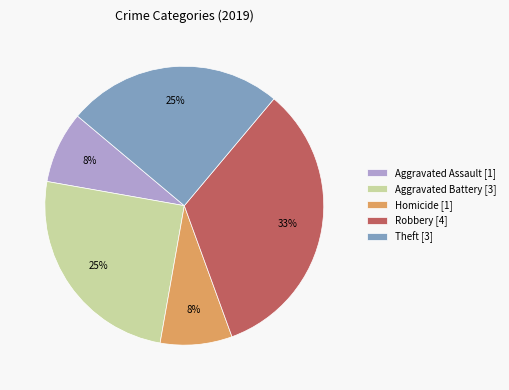

Which has a higher value, Aggravated Battery [3] or Robbery [4]?

Robbery [4]